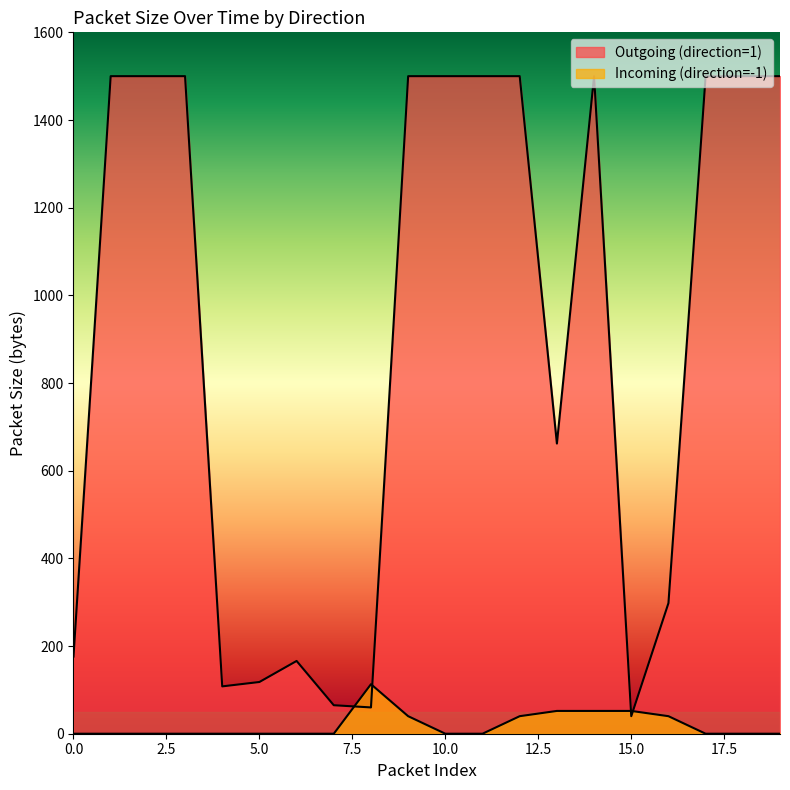

Reading left to right, what are all the values shown in this chart?

Outgoing (direction=1): 0=176	1=1500	2=1500	3=1500	4=108	5=118	6=166	7=65	8=60	9=1500	10=1500	11=1500	12=1500	13=662	14=1500	15=40	16=298	17=1500	18=1500	19=1500
Incoming (direction=-1): 0=0	1=0	2=0	3=0	4=0	5=0	6=0	7=0	8=113	9=40	10=0	11=0	12=40	13=52	14=52	15=52	16=40	17=0	18=0	19=0